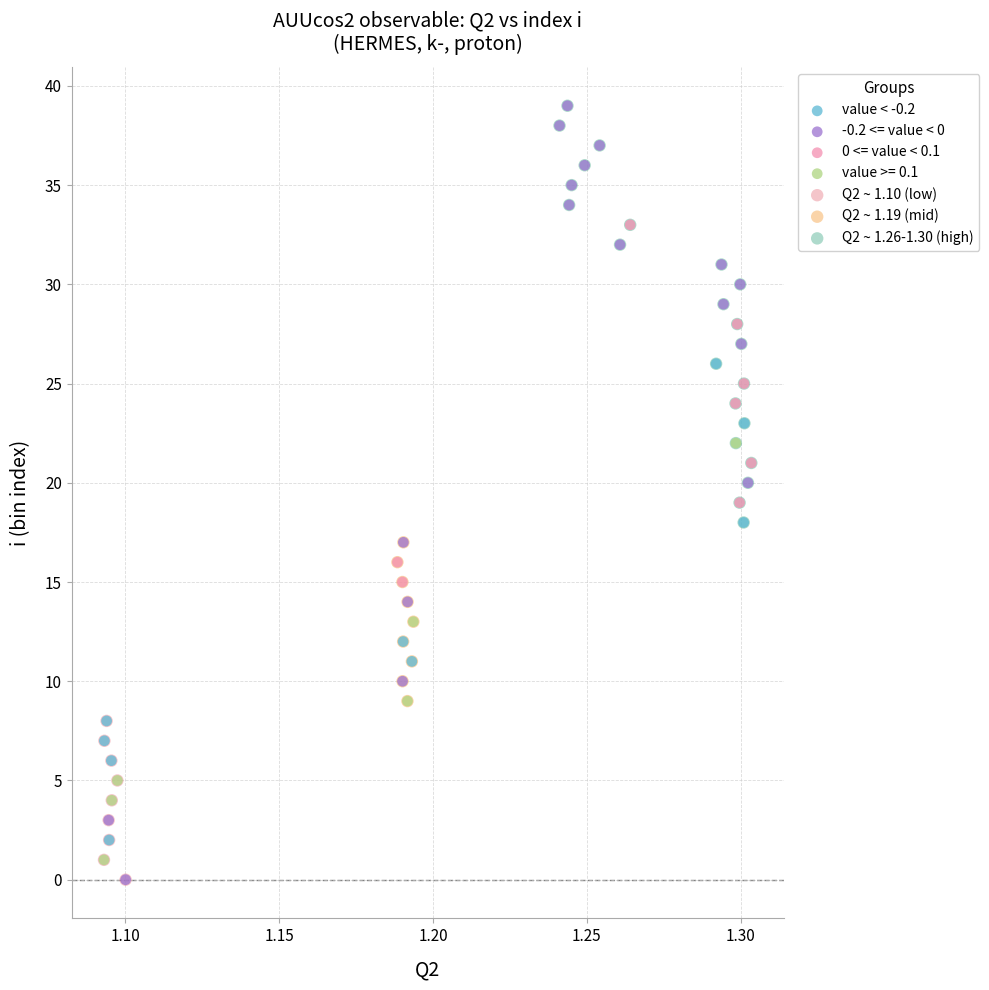

Which series has the largest Y range (max minus min)?

-0.2 <= value < 0